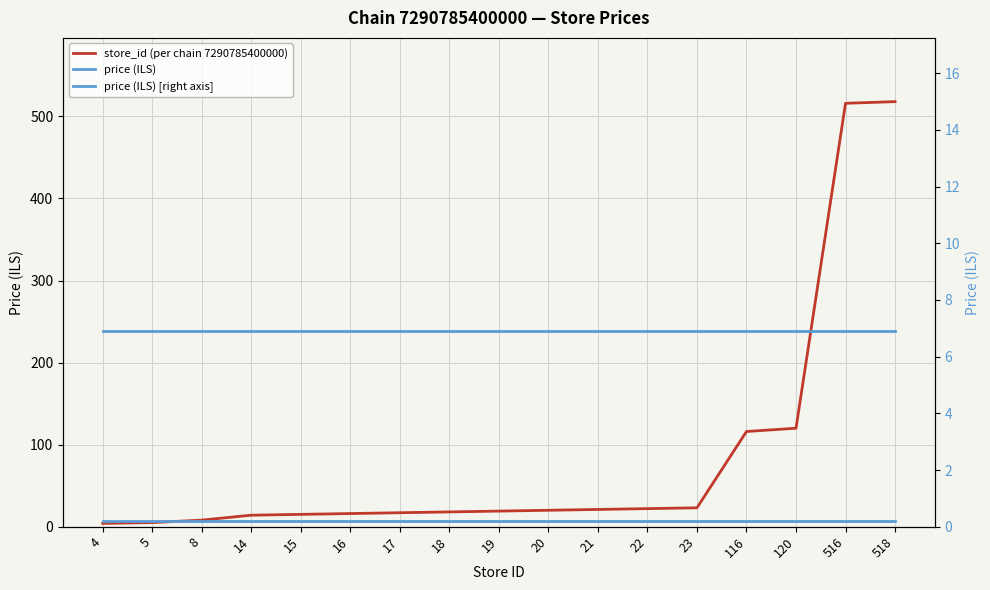

Is this an area chart (filled region under the line)?

No